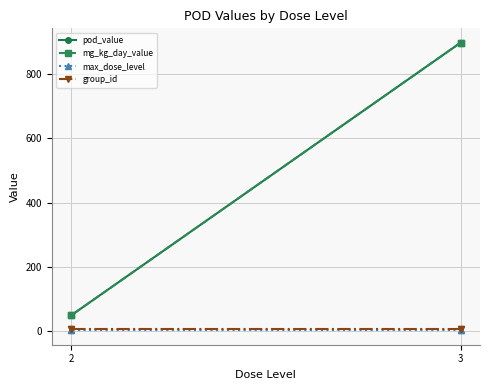

What is the approximate value of max_dose_level at 2?

3.0